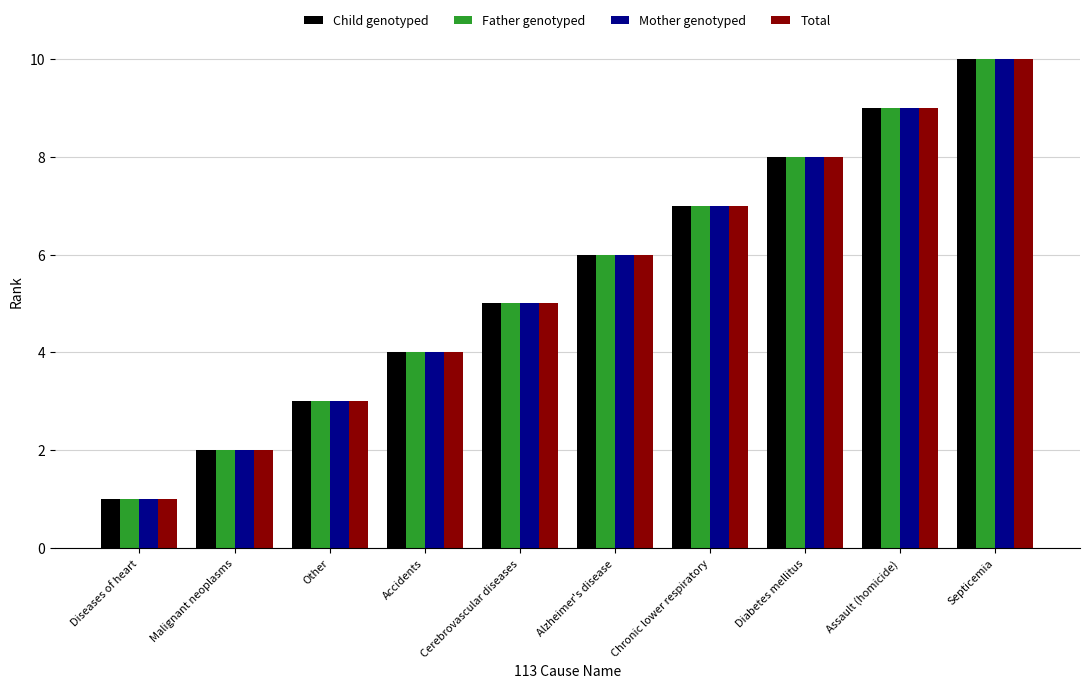

Reading right to left, transcribe all the data shown in this chart.

Child genotyped: 10	9	8	7	6	5	4	3	2	1
Father genotyped: 10	9	8	7	6	5	4	3	2	1
Mother genotyped: 10	9	8	7	6	5	4	3	2	1
Total: 10	9	8	7	6	5	4	3	2	1